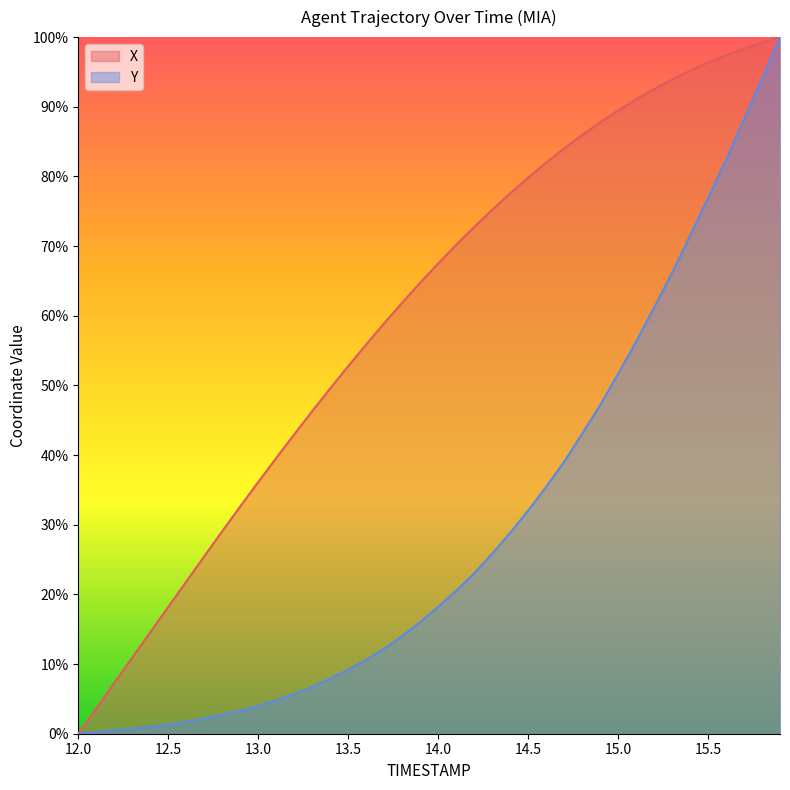

Reading right to left, transcribe all the data shown in this chart.

X: 100.0	99.2	98.4	97.4	96.3	95.2	93.9	92.5	91.1	89.5	87.8	85.9	84.0	82.0	79.8	77.6	75.2	72.7	70.2	67.5	64.7	61.9	58.9	55.9	52.8	49.6	46.3	43.0	39.6	36.1	32.6	29.1	25.5	21.8	18.2	14.6	10.9	7.3	3.6	0.0
Y: 100.0	94.0	88.2	82.4	76.9	71.5	66.2	61.2	56.3	51.7	47.1	43.0	39.0	35.4	32.0	28.8	25.8	23.0	20.5	18.2	16.0	14.0	12.2	10.6	9.2	7.9	6.7	5.7	4.8	4.0	3.3	2.7	2.2	1.7	1.3	1.0	0.7	0.5	0.2	0.0